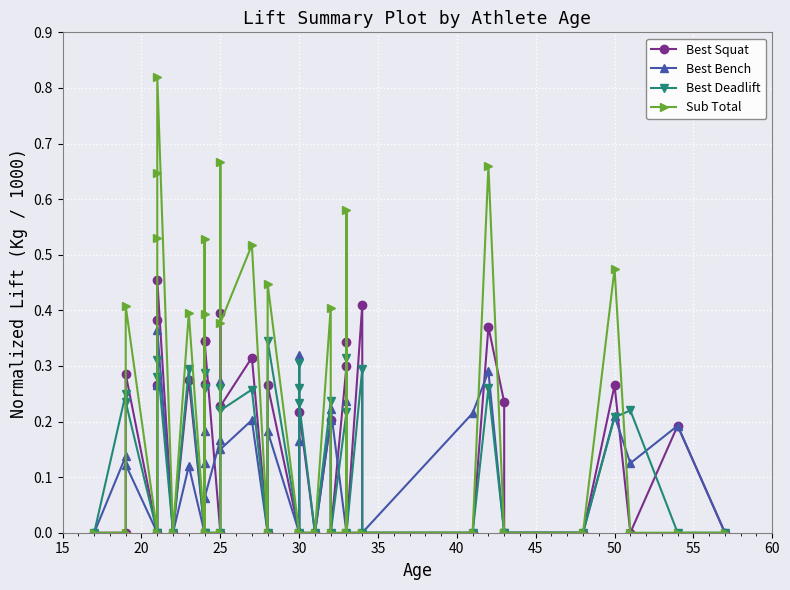

What is the difference between the maximum and second lowest values in the Sub Total series?

0.8